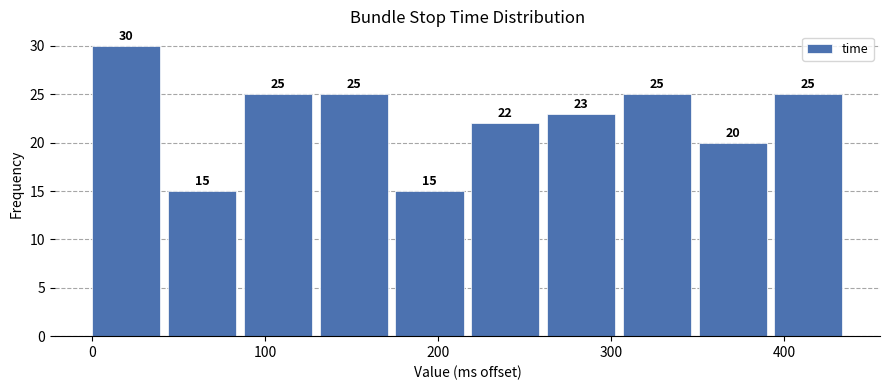

Over which range of the x-axis is the bar tallest?

0 to 40